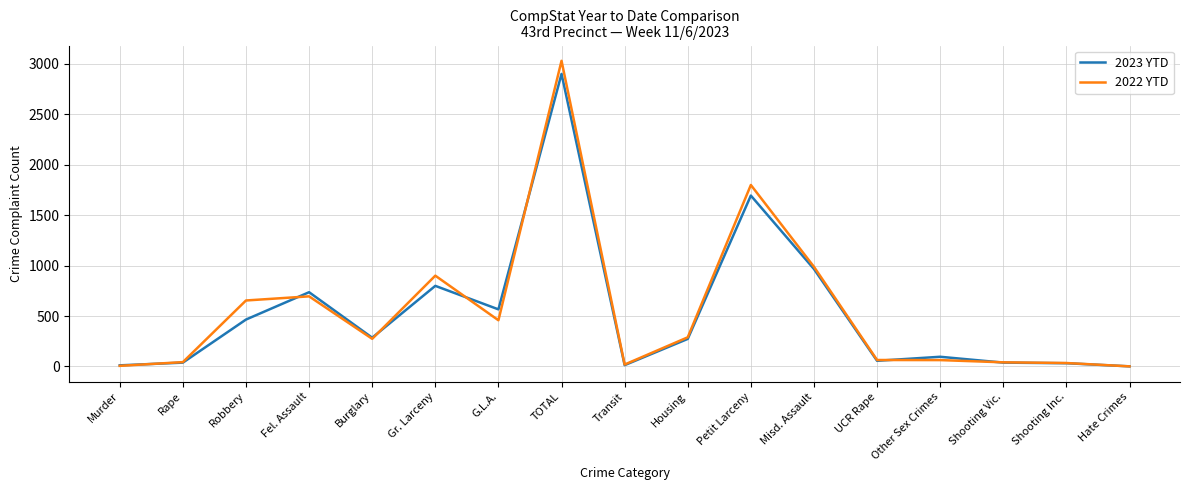

What is the maximum value for 2022 YTD?

3030